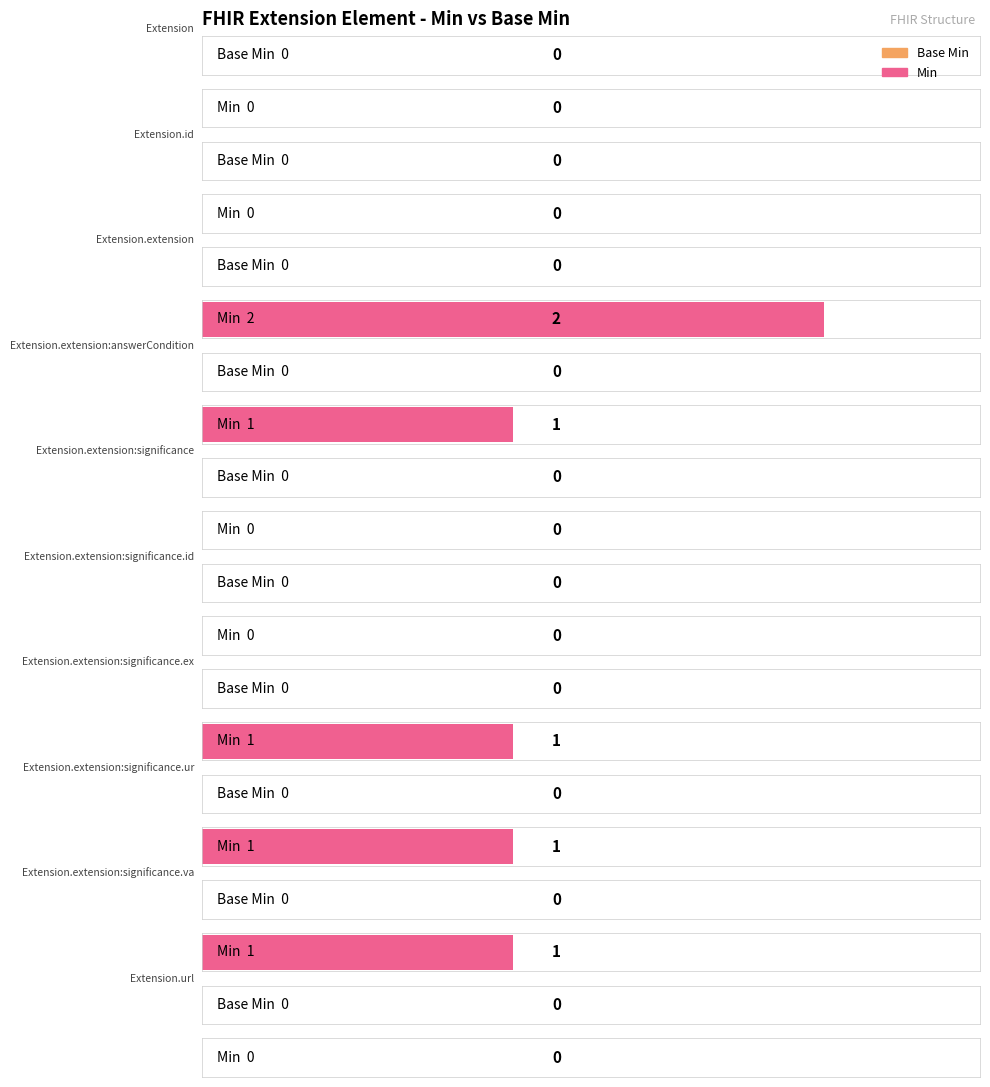

Reading left to right, what are all the values shown in this chart?

Base Min: 0	0	0	0	0	0	0	0	0	0
Min: 0	0	2	1	0	0	1	1	1	0